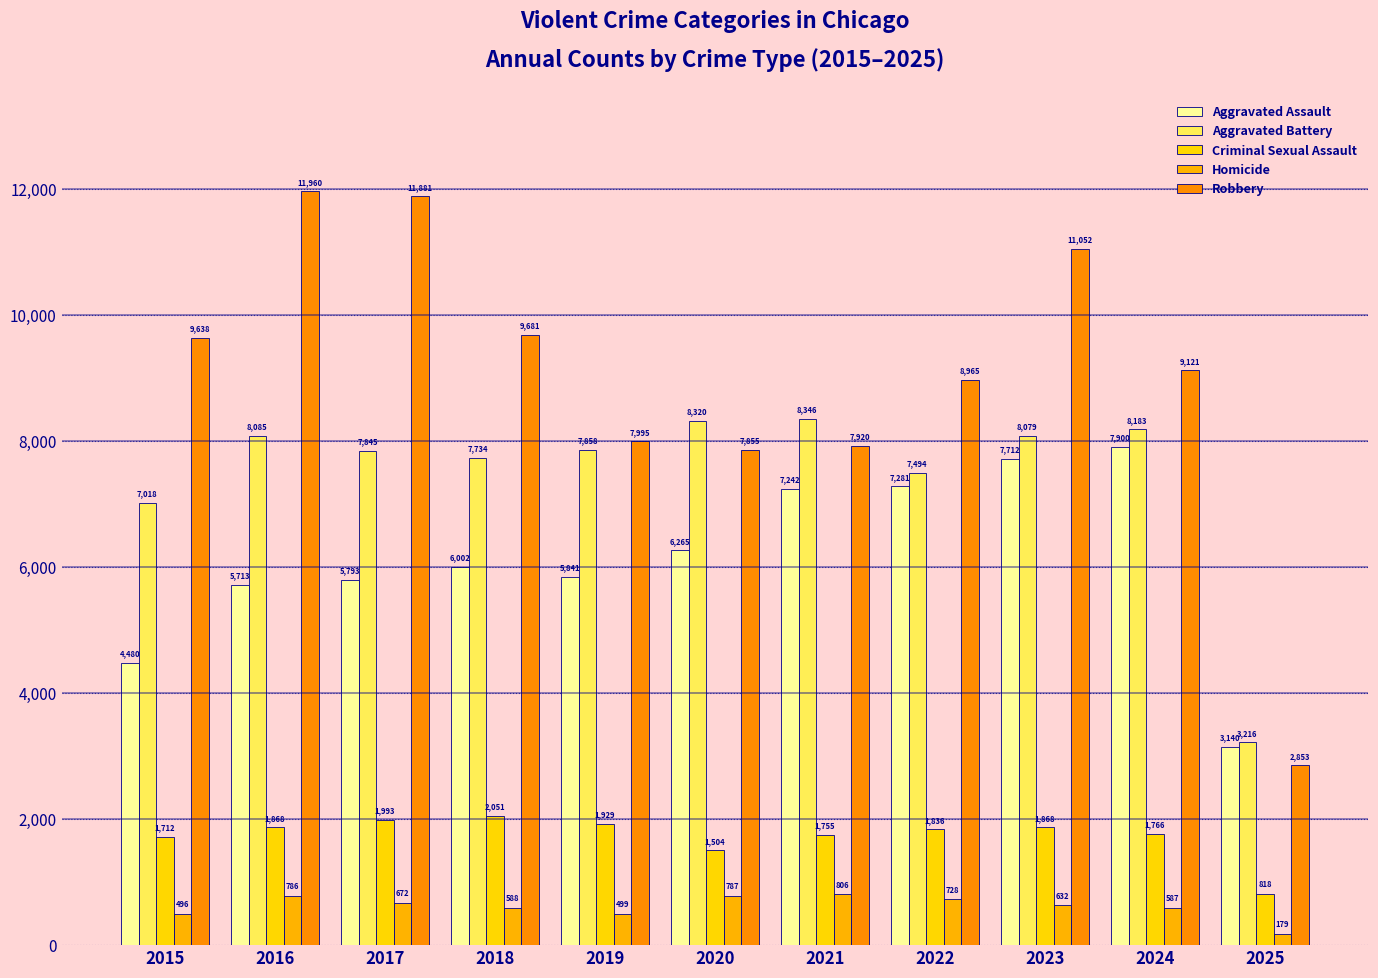

Which category has the lowest value in the Criminal Sexual Assault series?

2025